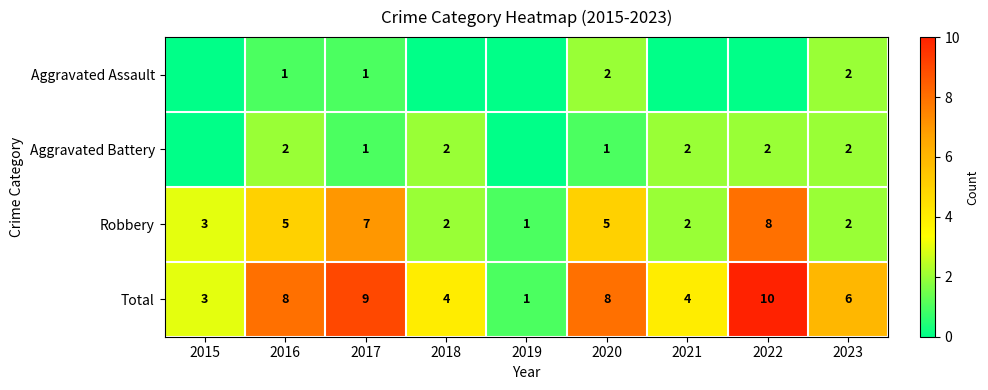

What is the difference between the maximum and second lowest values in the Robbery series?

6